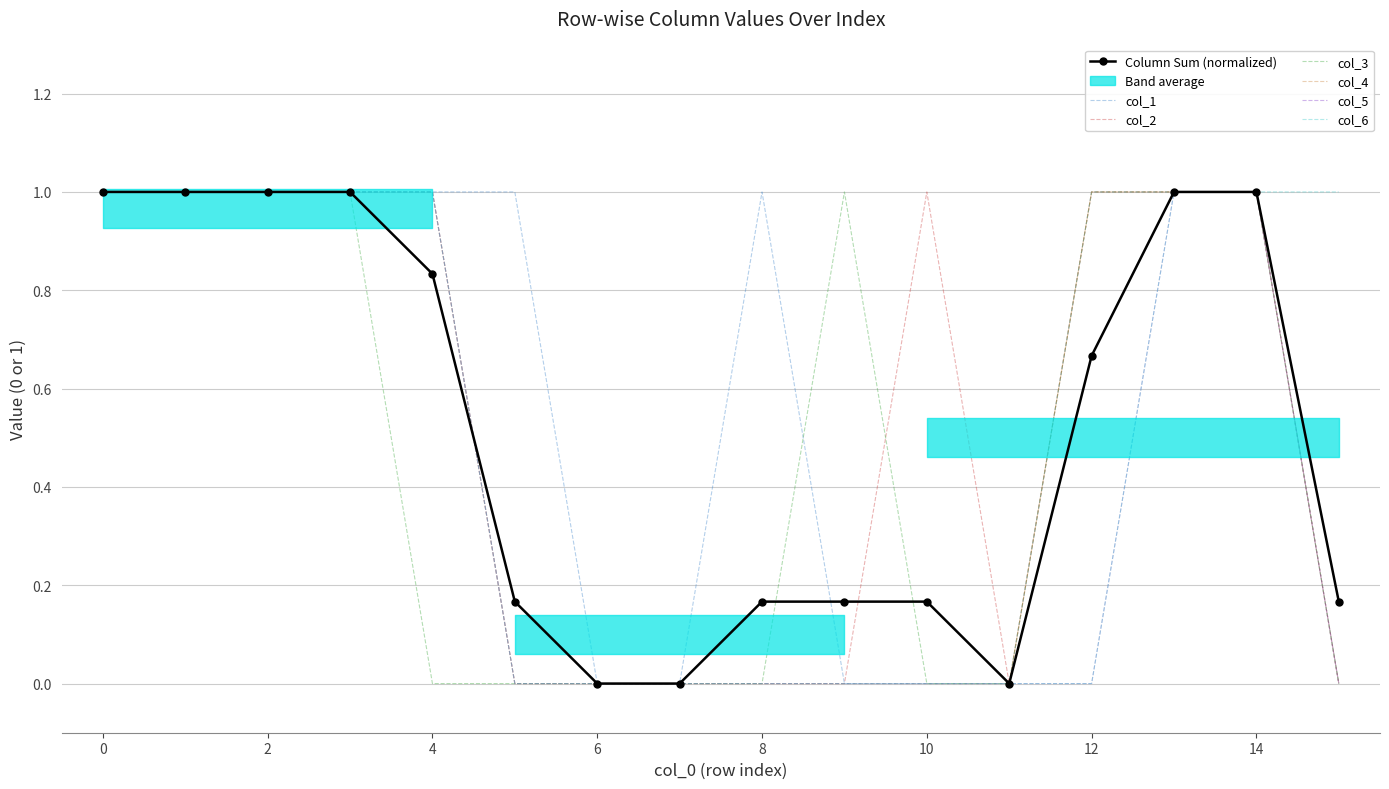

Does the chart have visible grid lines?

Yes